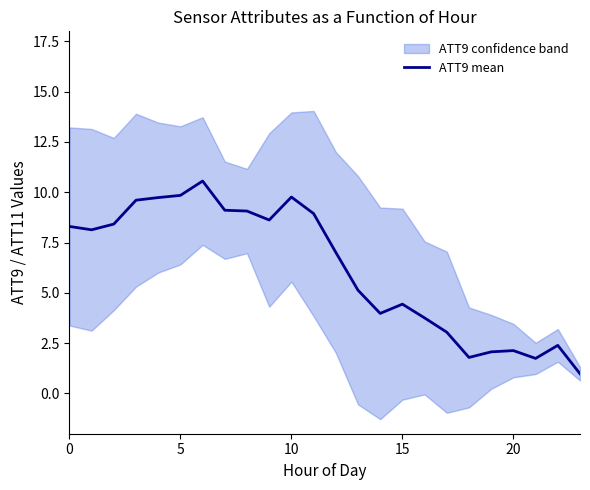

True or false: the data shows 2.9 at 20.

False